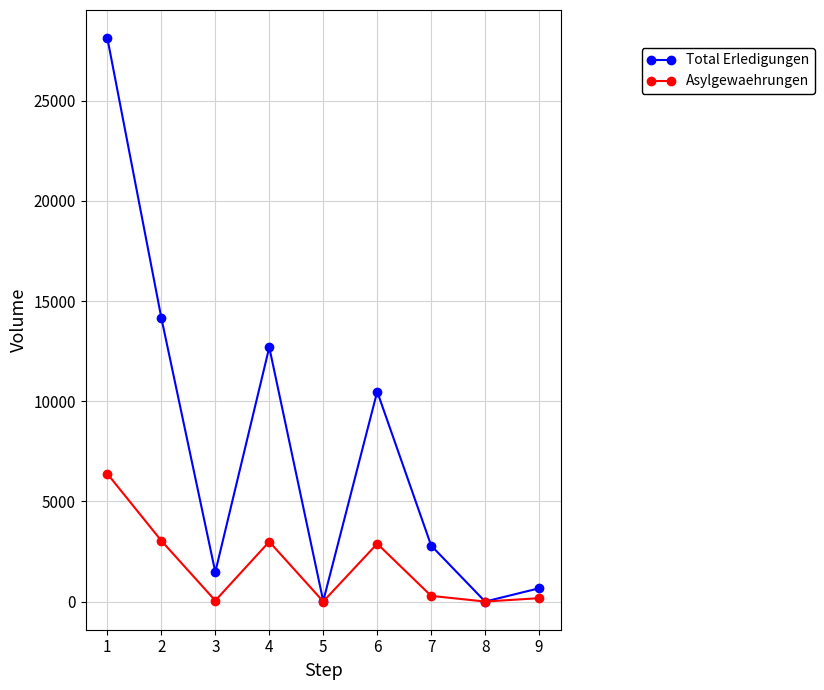

Which series changed the most between 1 and 8?

Total Erledigungen